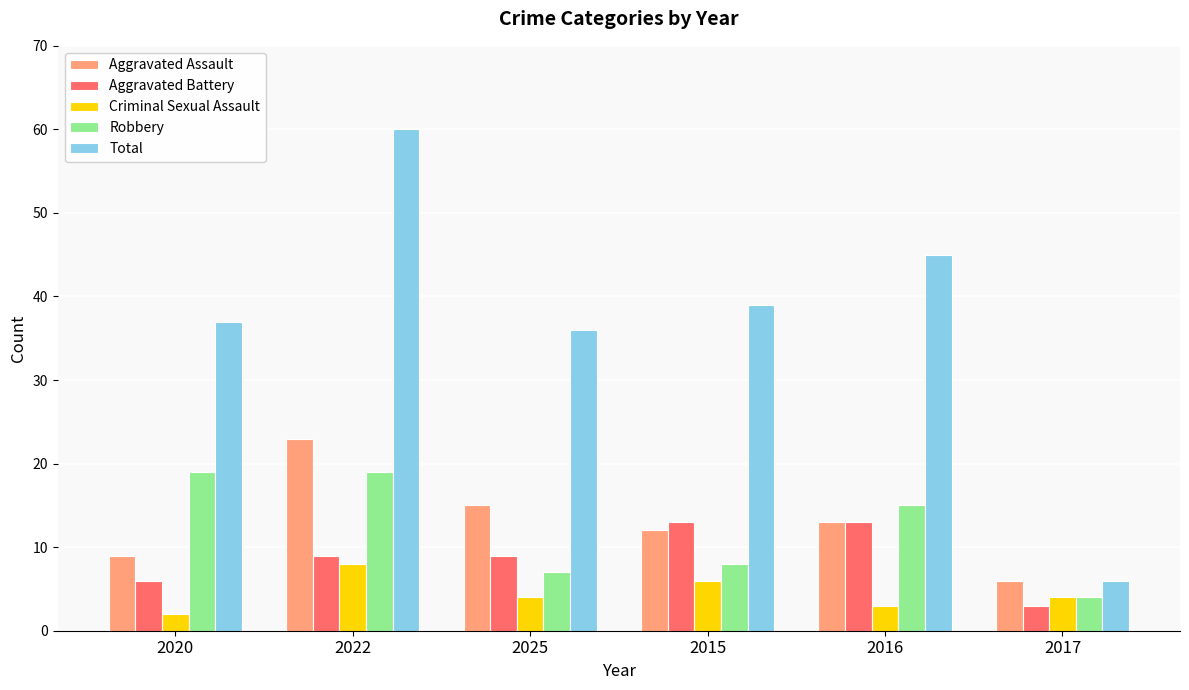

At which category does the chart reach its peak across all series?

2022